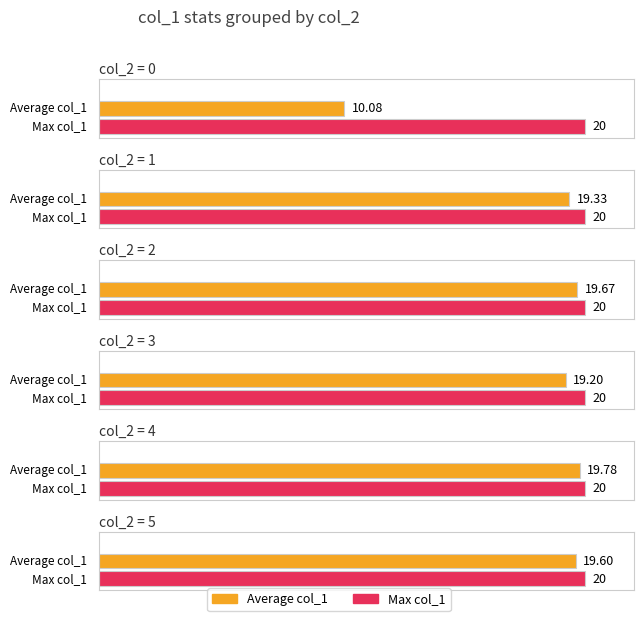

Are the bars grouped side by side (vs. stacked)?

Yes